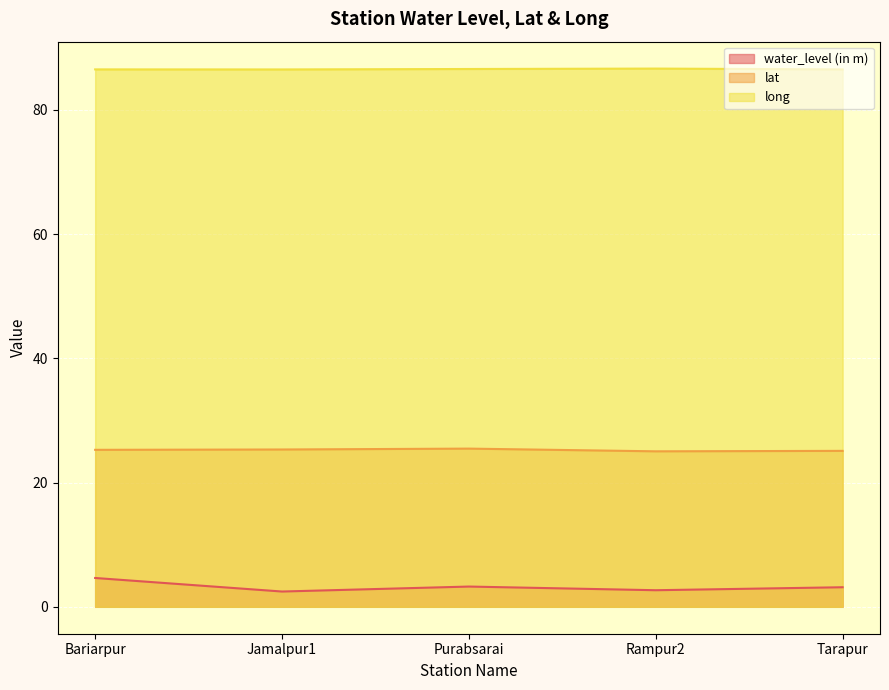

Reading left to right, what are all the values shown in this chart?

water_level (in m): Bariarpur=4.6	Jamalpur1=2.5	Purabsarai=3.3	Rampur2=2.7	Tarapur=3.1
lat: Bariarpur=25.3	Jamalpur1=25.3	Purabsarai=25.5	Rampur2=25.0	Tarapur=25.1
long: Bariarpur=86.5	Jamalpur1=86.5	Purabsarai=86.6	Rampur2=86.6	Tarapur=86.5